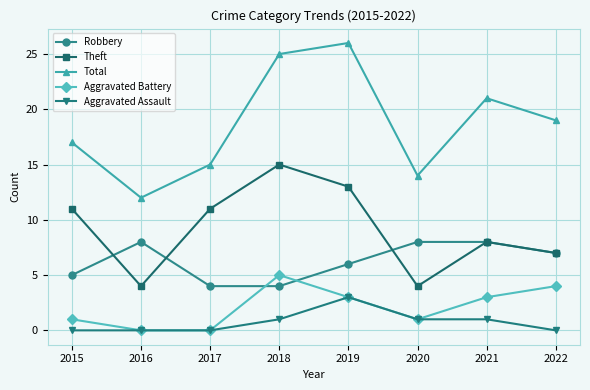

True or false: Aggravated Assault and Total cross at least once.

False